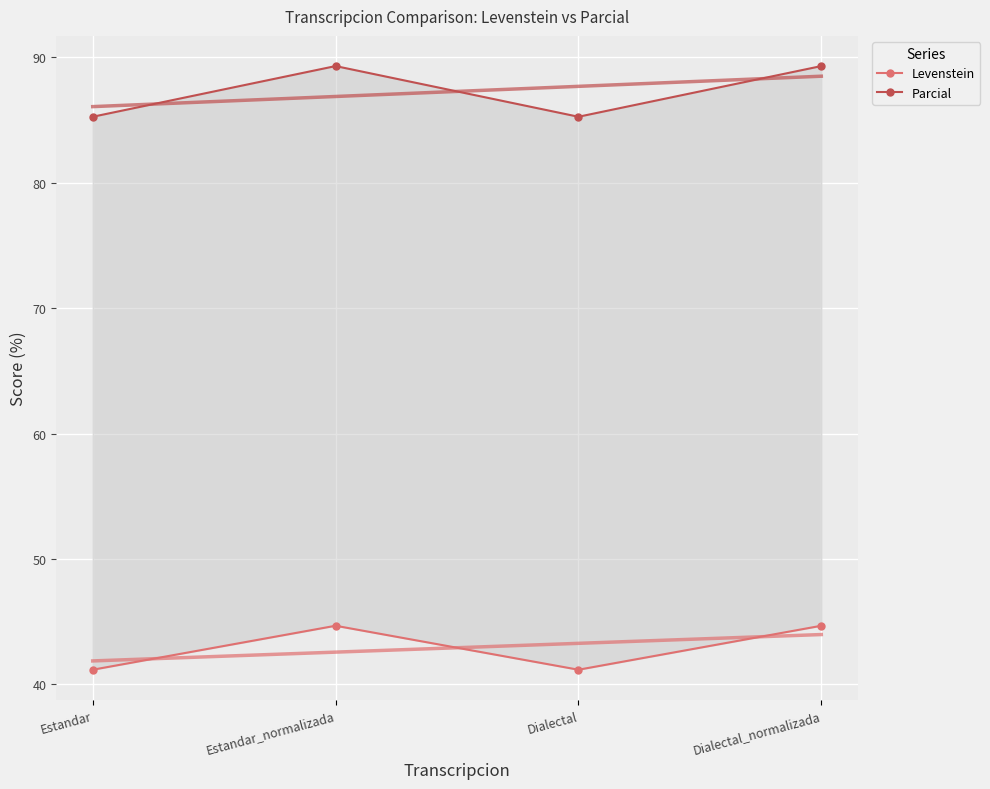

What value does the Levenstein series have at Dialectal?

41.2